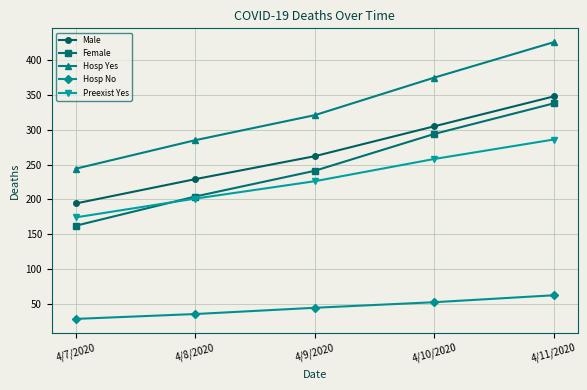

What is the average value of the Male series?

268